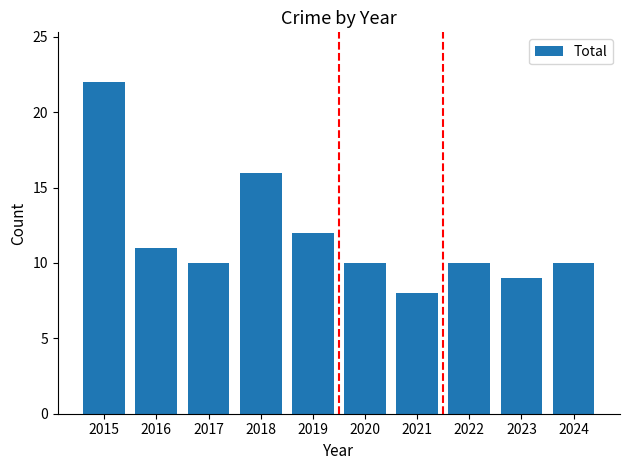

True or false: the data shows 10 at 2022.

True